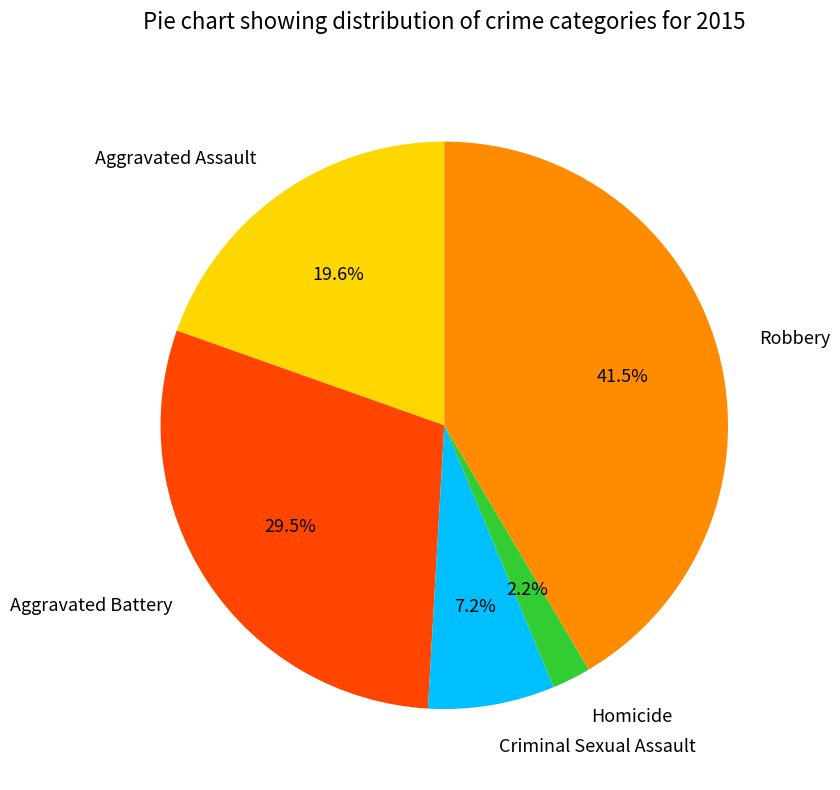

Is there any slice that represents more than half of the pie?

No